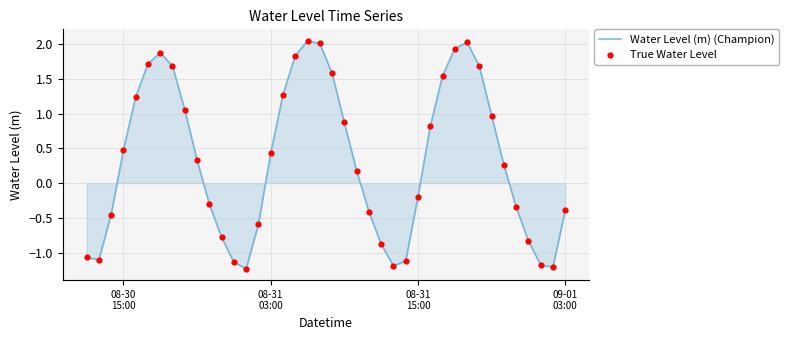

What is the difference between the maximum and minimum values?

3.3